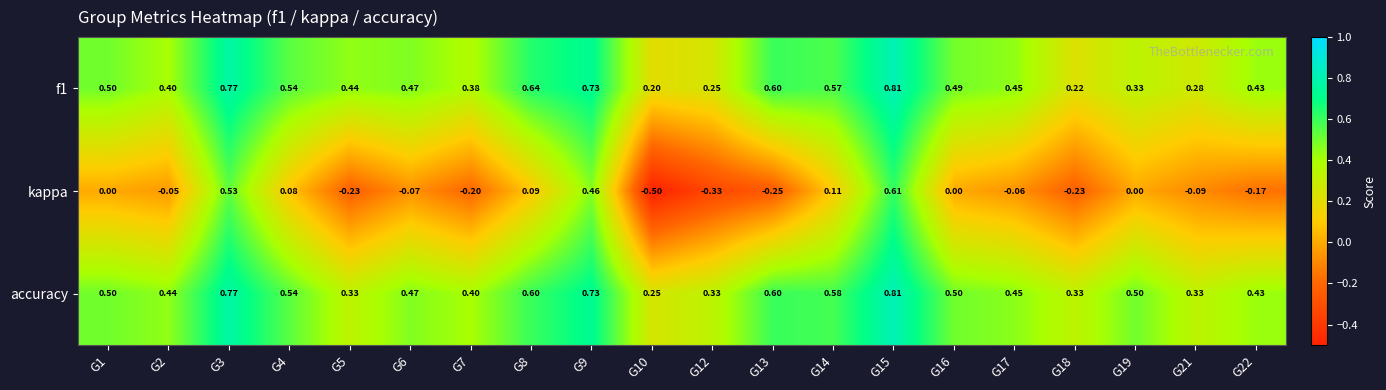

At how many categories does at least one series exceed 0?

20